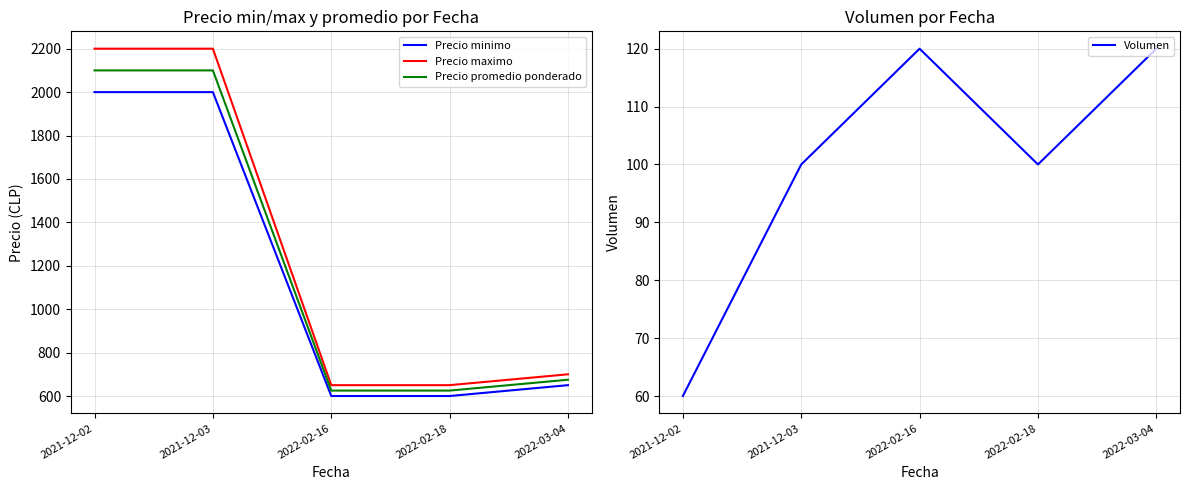

What is the greatest value displayed?

2200